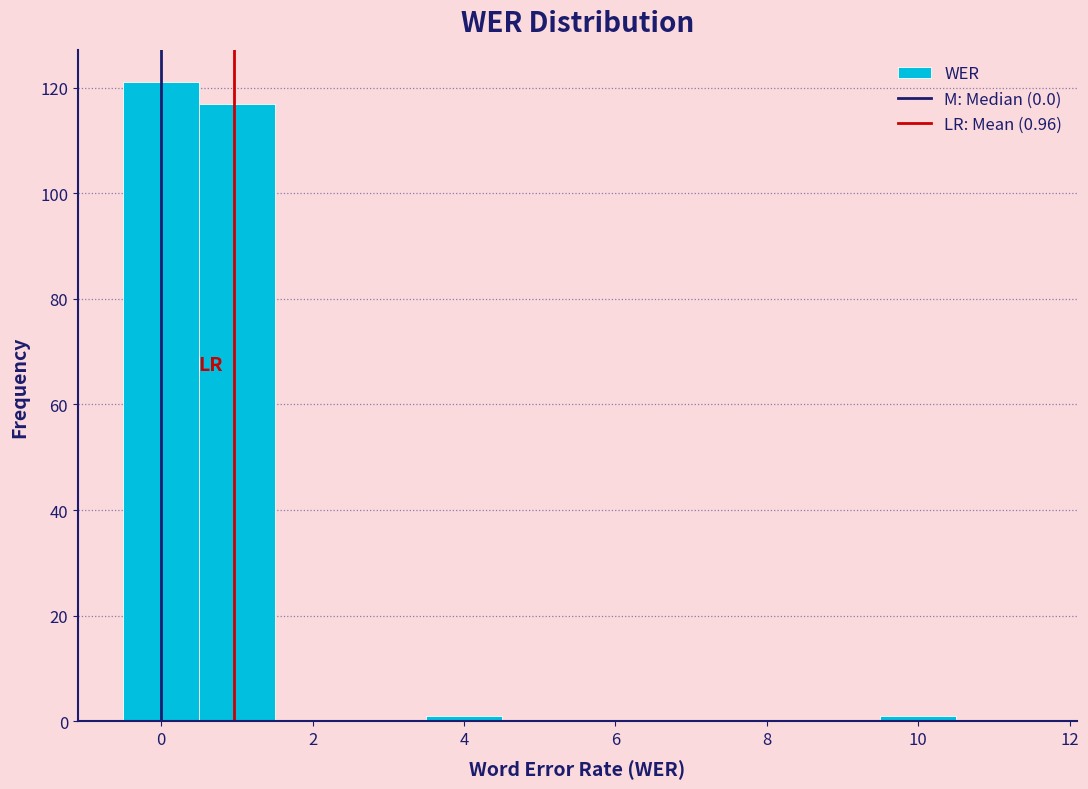

Over which range of the x-axis is the bar tallest?

-0.5 to 0.5